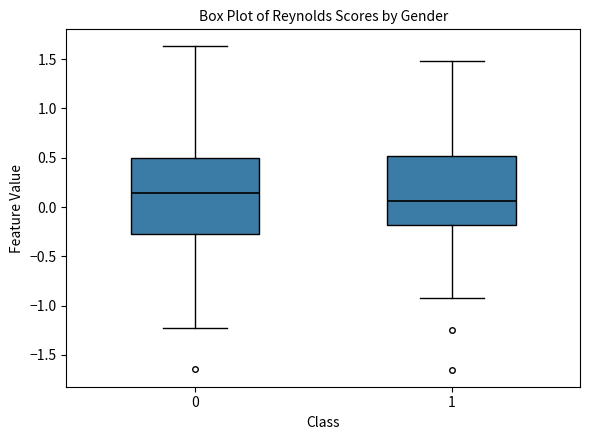

Reading left to right, read every box against the y-axis: the position of its median line, the range the box covers, and the ends of its whiskers. The values are not printed on the chart, so give them approximately, as read against the axis.

0: median 0.15, box -0.30 to 0.50, whiskers -1.25 to 1.65
1: median 0.05, box -0.20 to 0.50, whiskers -0.90 to 1.50